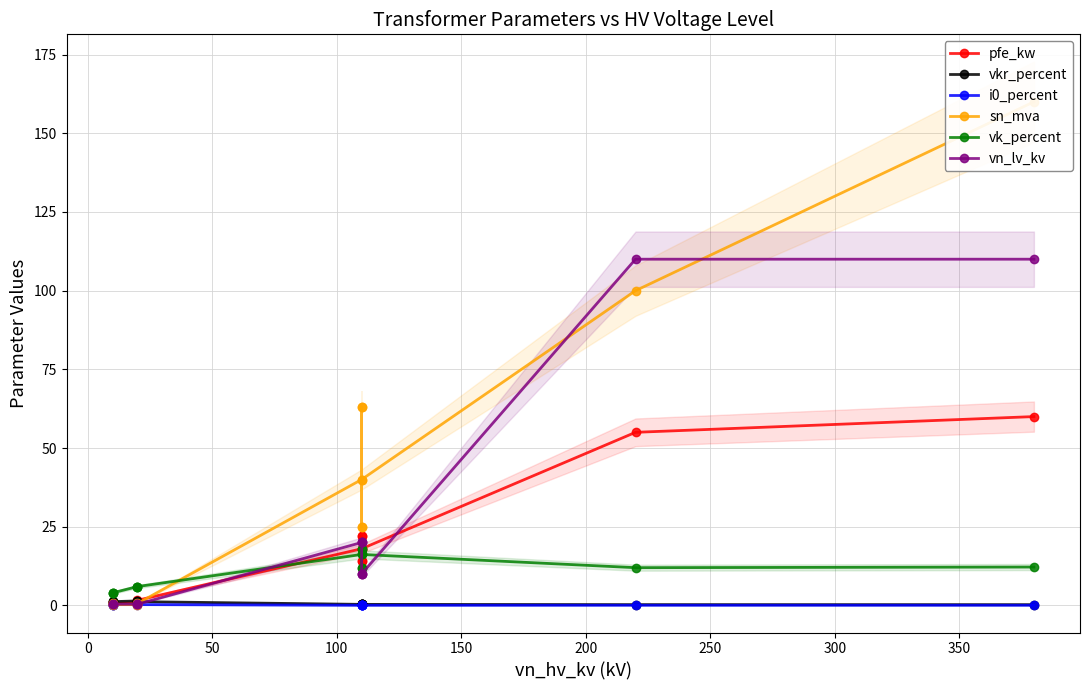

Which series has the largest range (max minus min)?

sn_mva